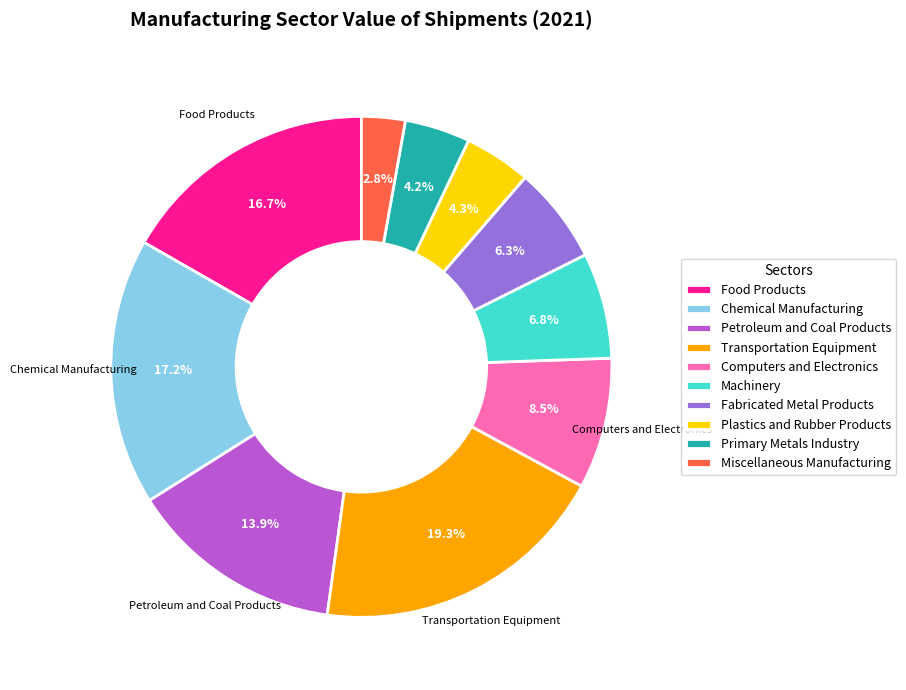

To the nearest percent, what portion does Petroleum and Coal Products represent?

14%